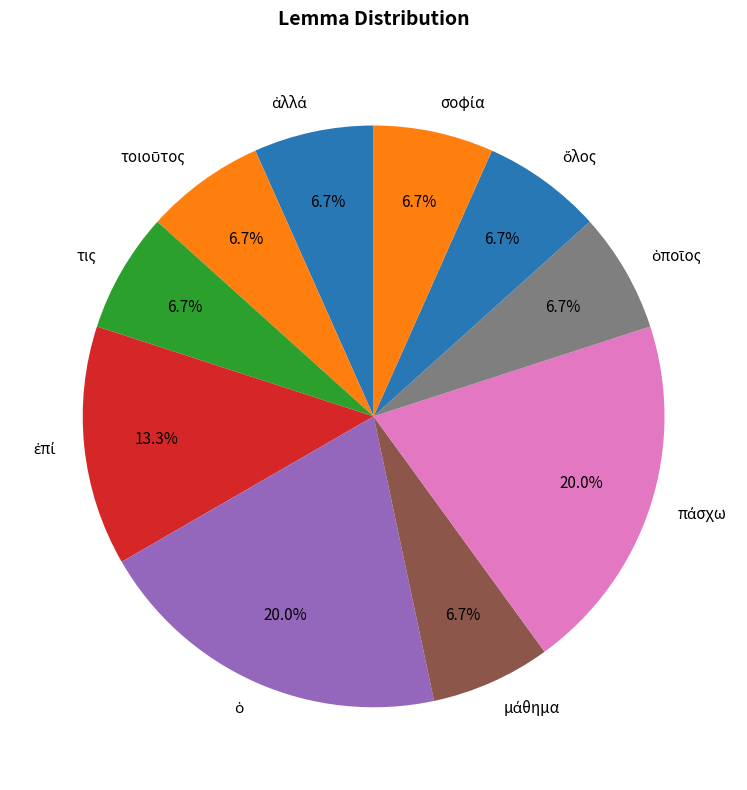

Does any single category account for the majority?

No